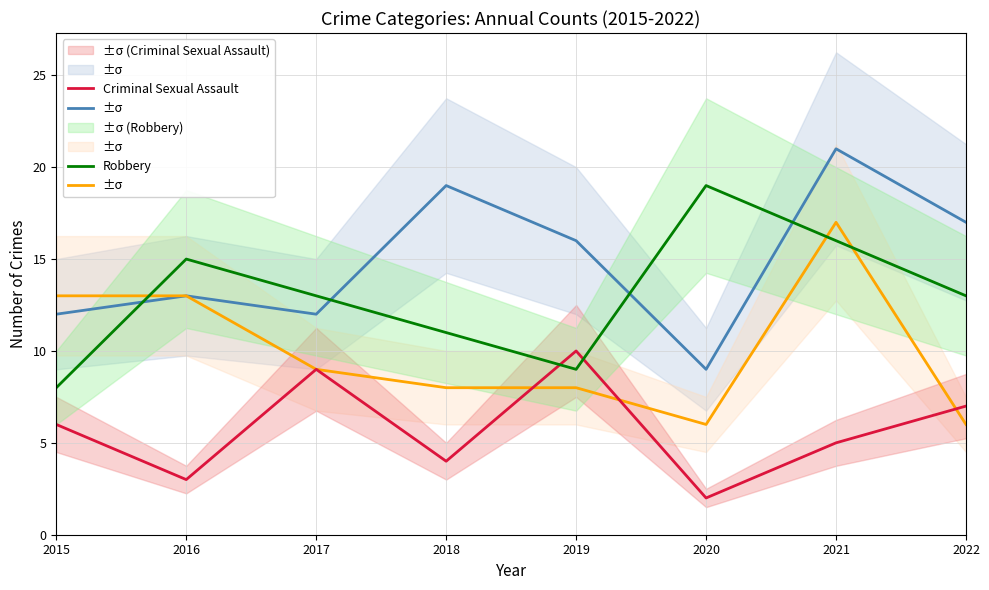

How many lines are shown in the chart?

4